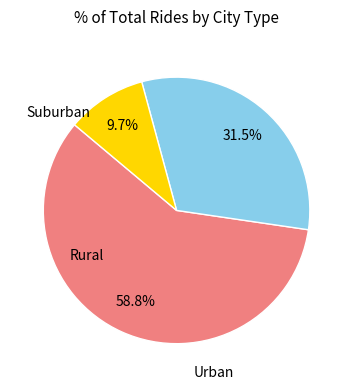

To the nearest percent, what is the difference between the largest and smallest slice percentages?

49%